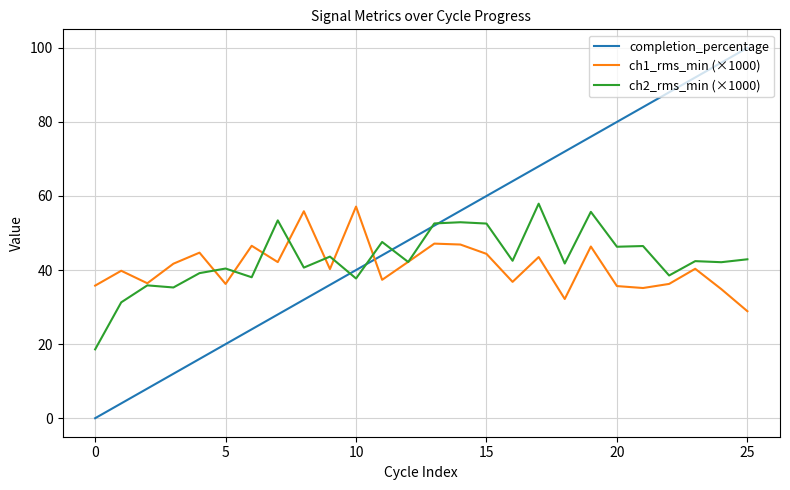

What are all the series names shown in the legend?

completion_percentage, ch1_rms_min (×1000), ch2_rms_min (×1000)